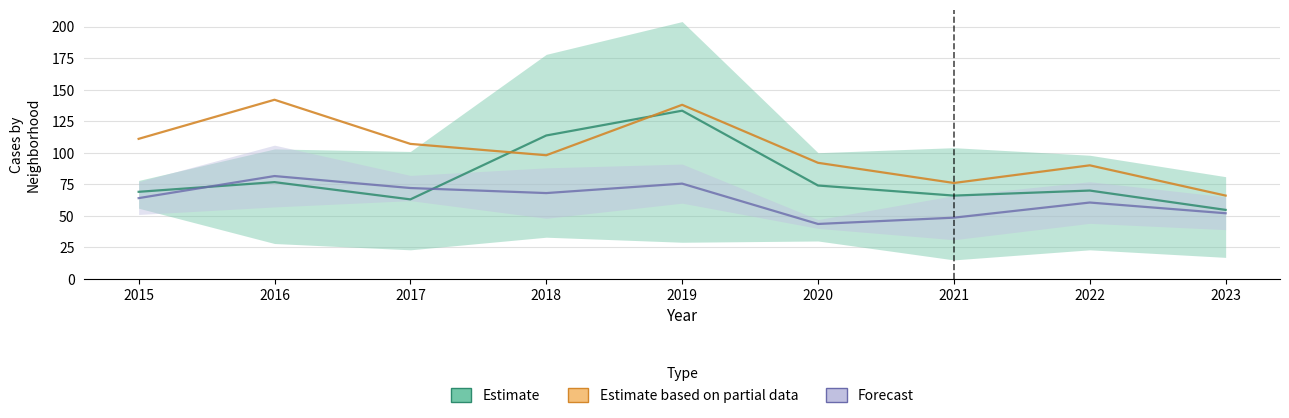

How many interior local valleys does the Estimate series have?

2